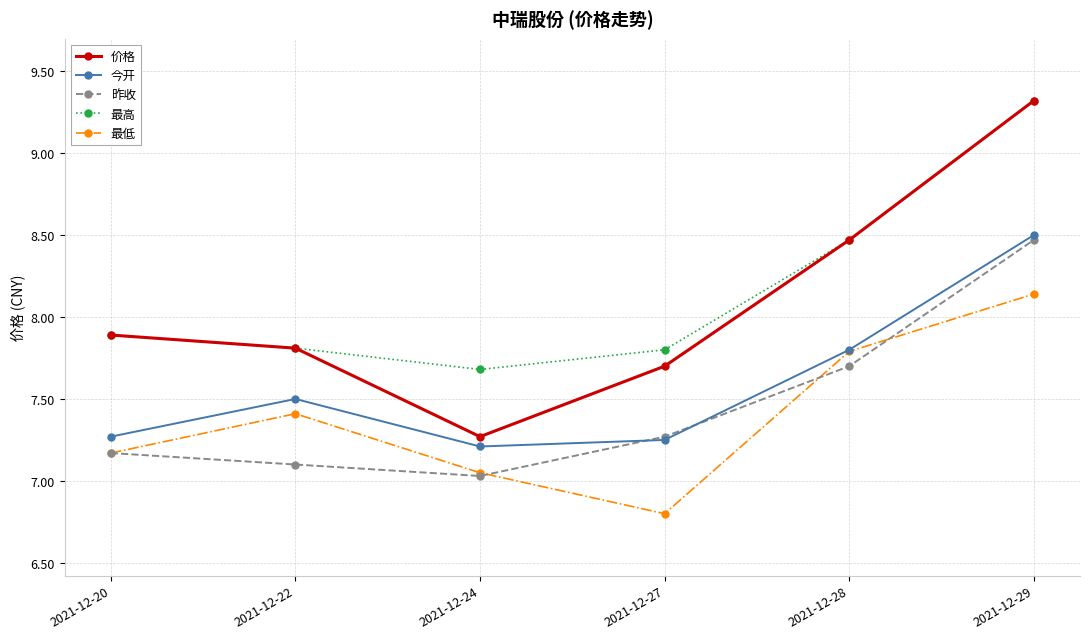

What are all the series names shown in the legend?

价格, 今开, 昨收, 最高, 最低